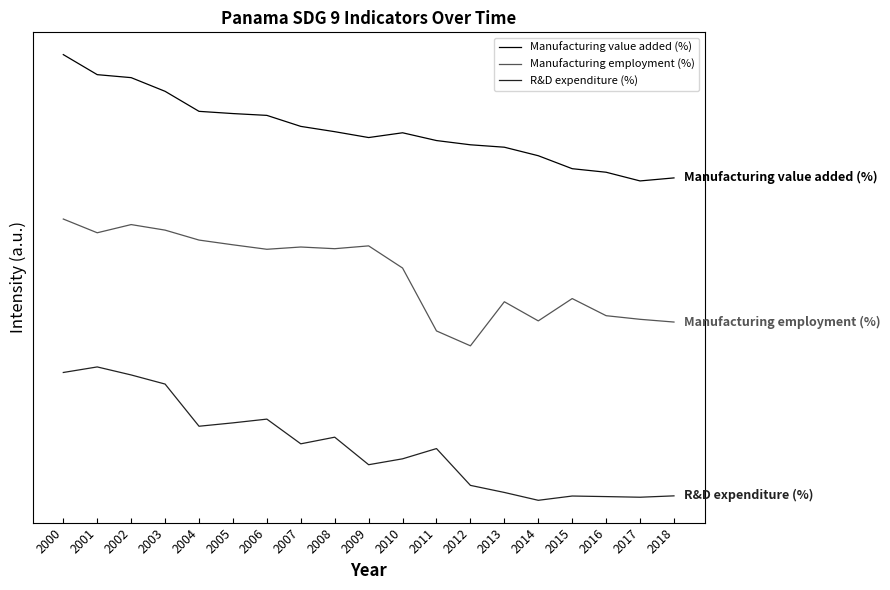

What is the difference between the R&D expenditure (%) values at 2017 and 2011?

0.4